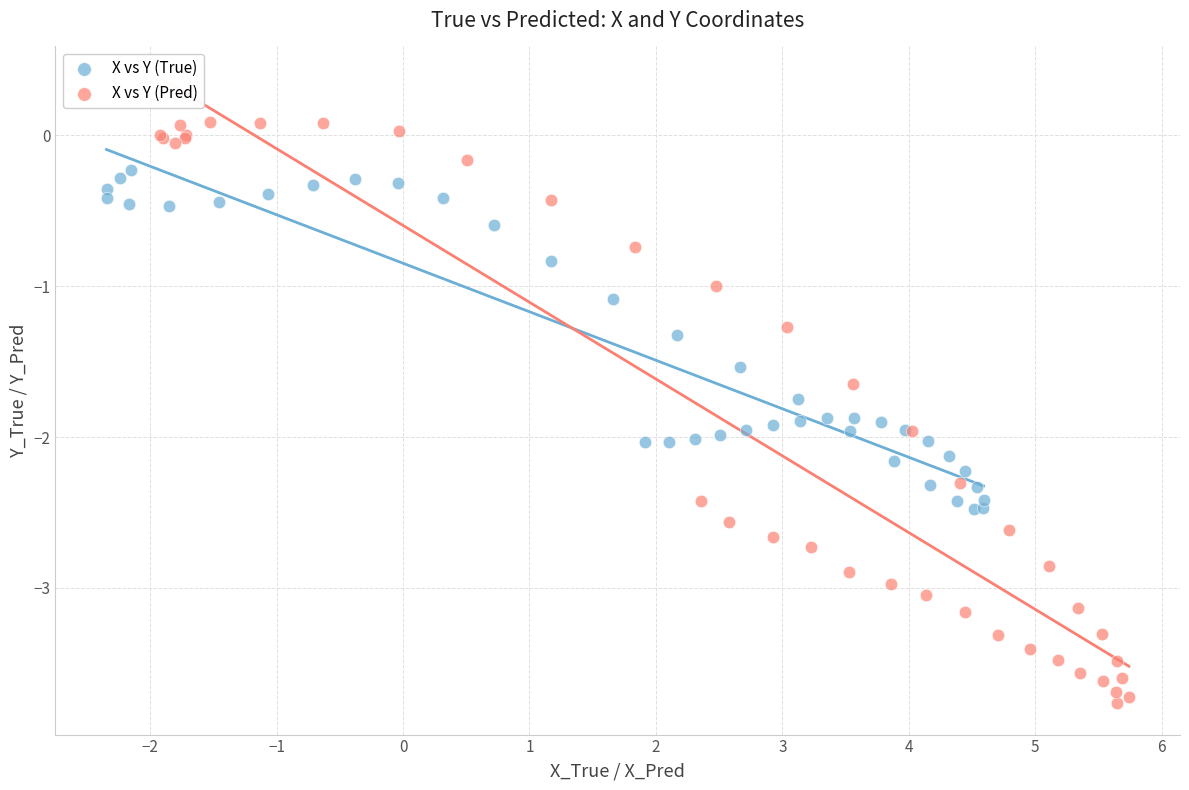

What are all the series names shown in the legend?

X vs Y (True), X vs Y (Pred)